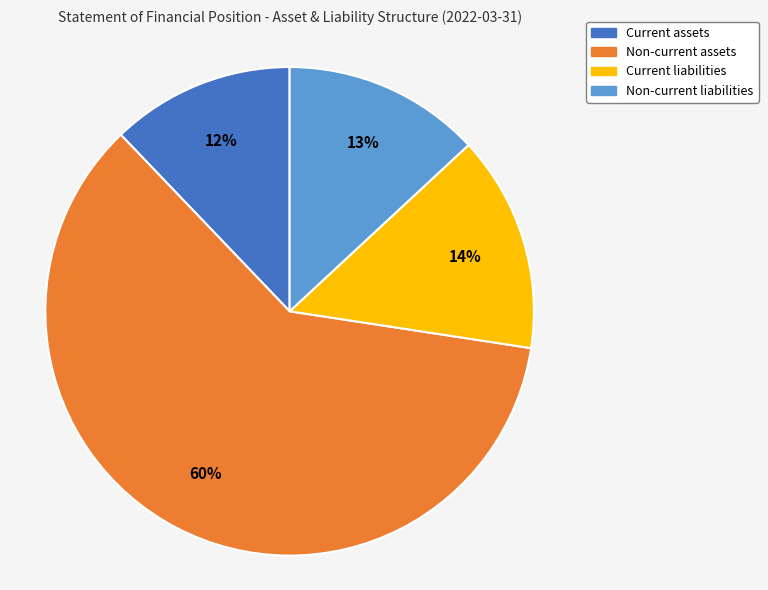

Which slice is the largest?

Non-current assets